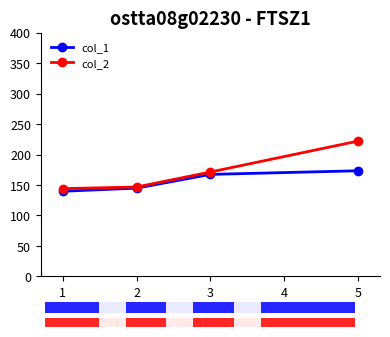

What is the difference between the highest and lowest values at 1?

1.9